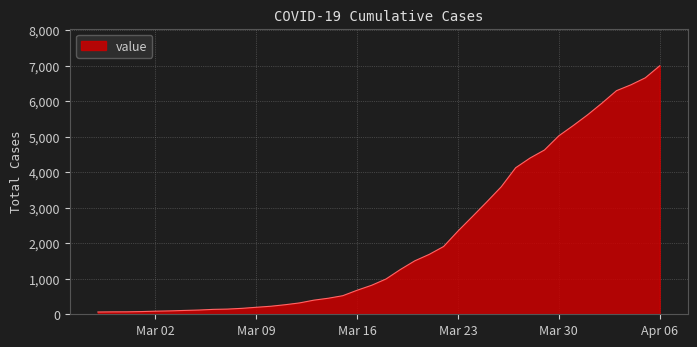

What is the maximum value shown in the chart?

6995